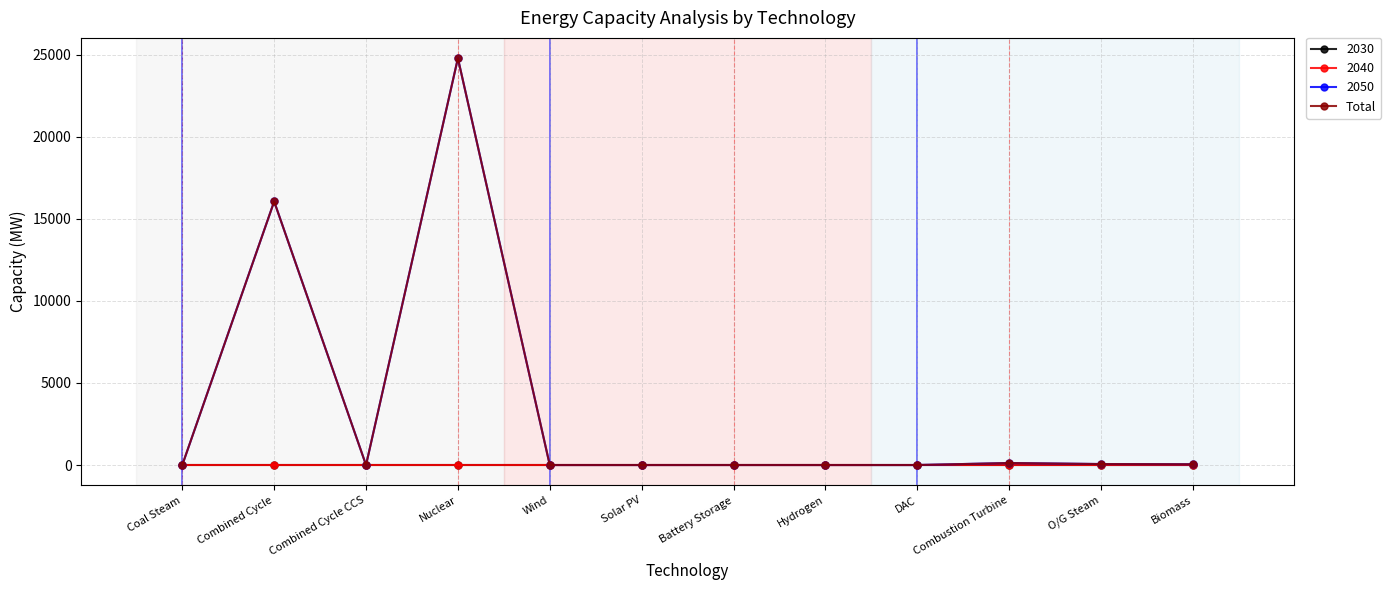

Is this an area chart (filled region under the line)?

No